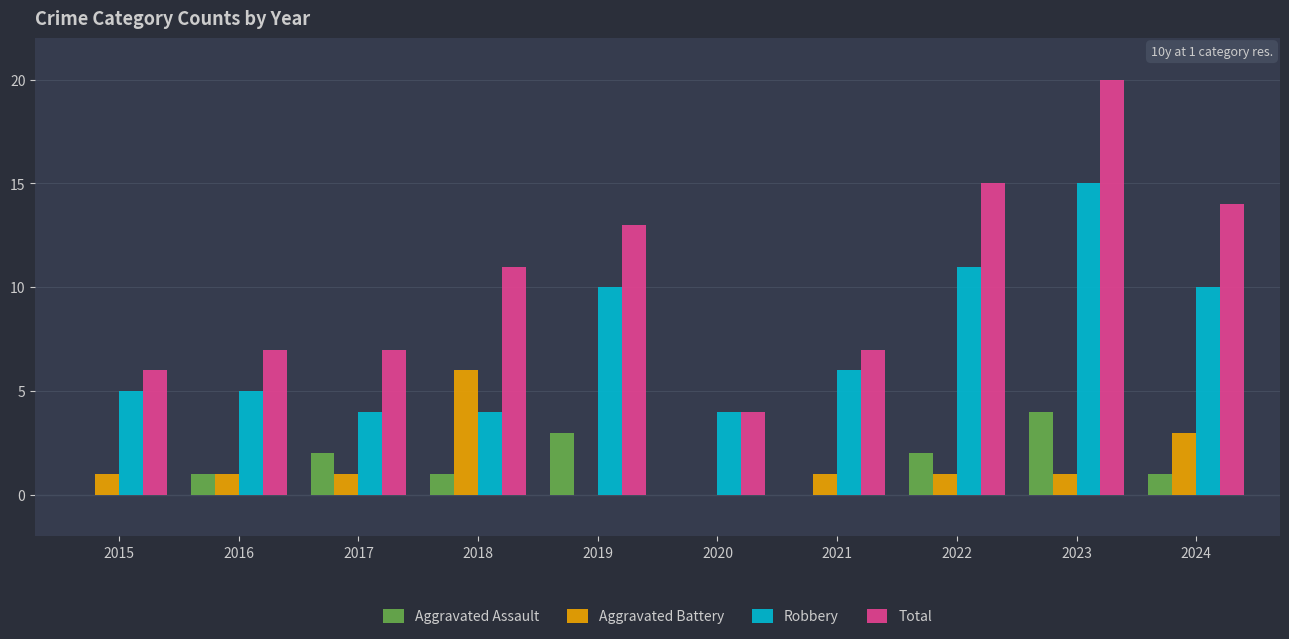

Is the value of Total at 2016 greater than the value of Aggravated Assault at 2024?

Yes